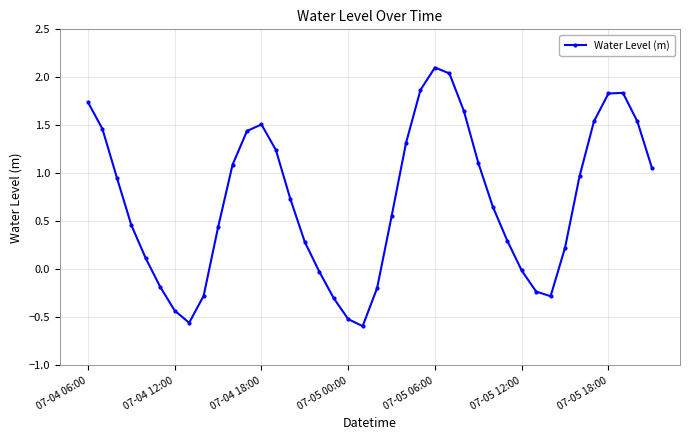

What is the maximum value shown in the chart?

2.1